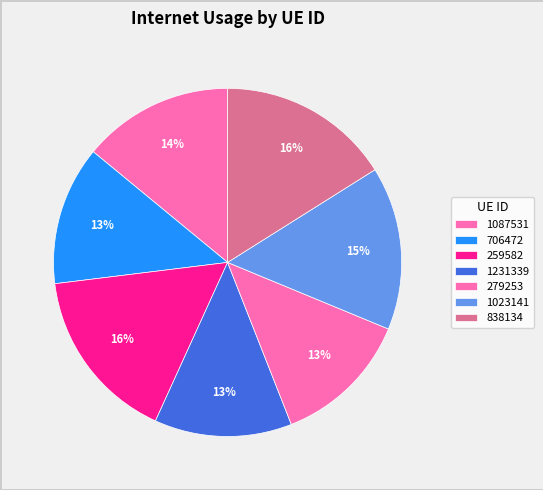

Which category has the biggest portion of the pie?

259582